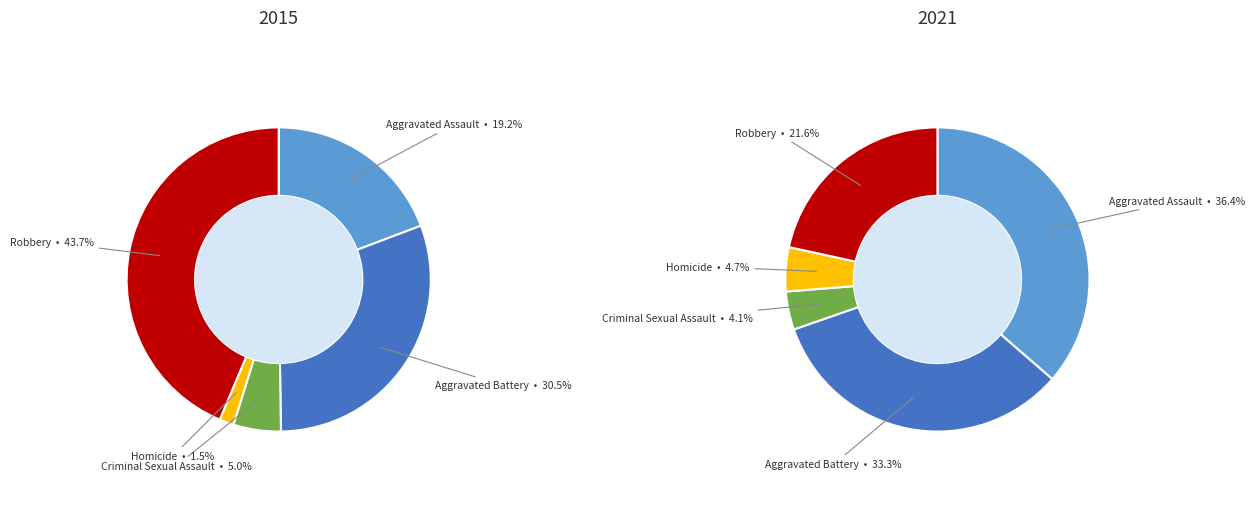

How many segments does this pie chart have?

5